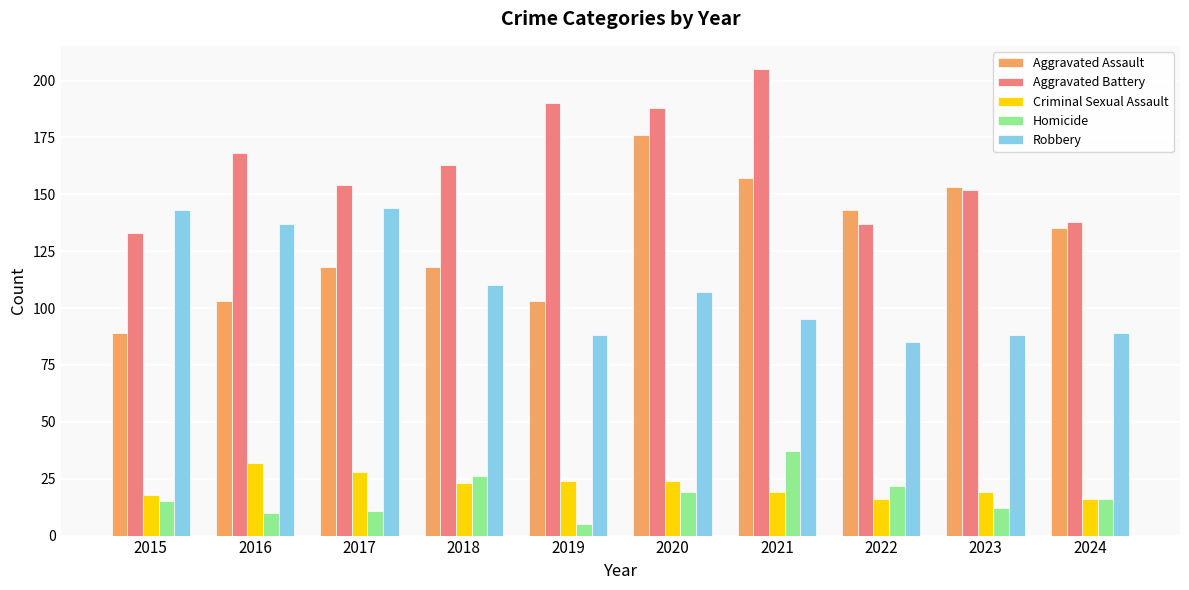

Count the number of categories in the chart.

10